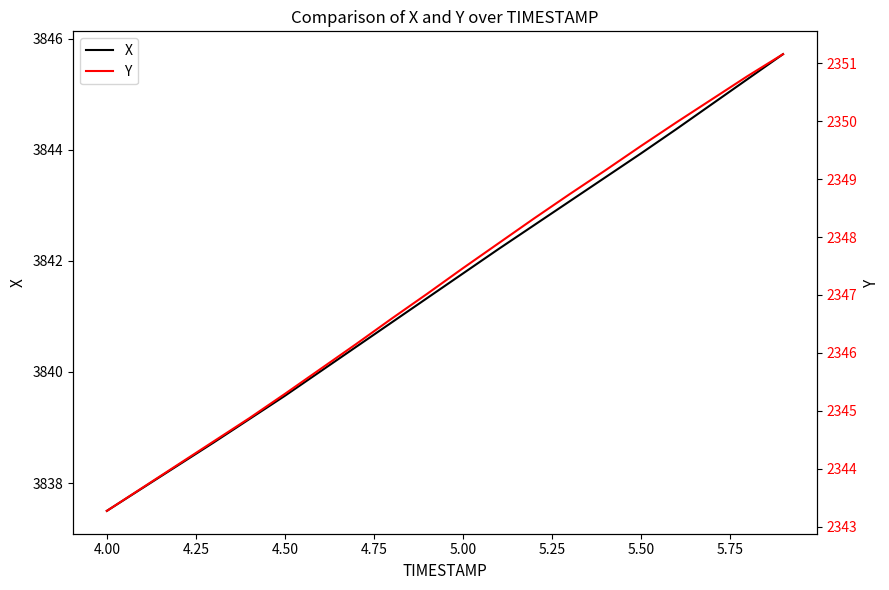

What is the minimum value for X?

3837.5